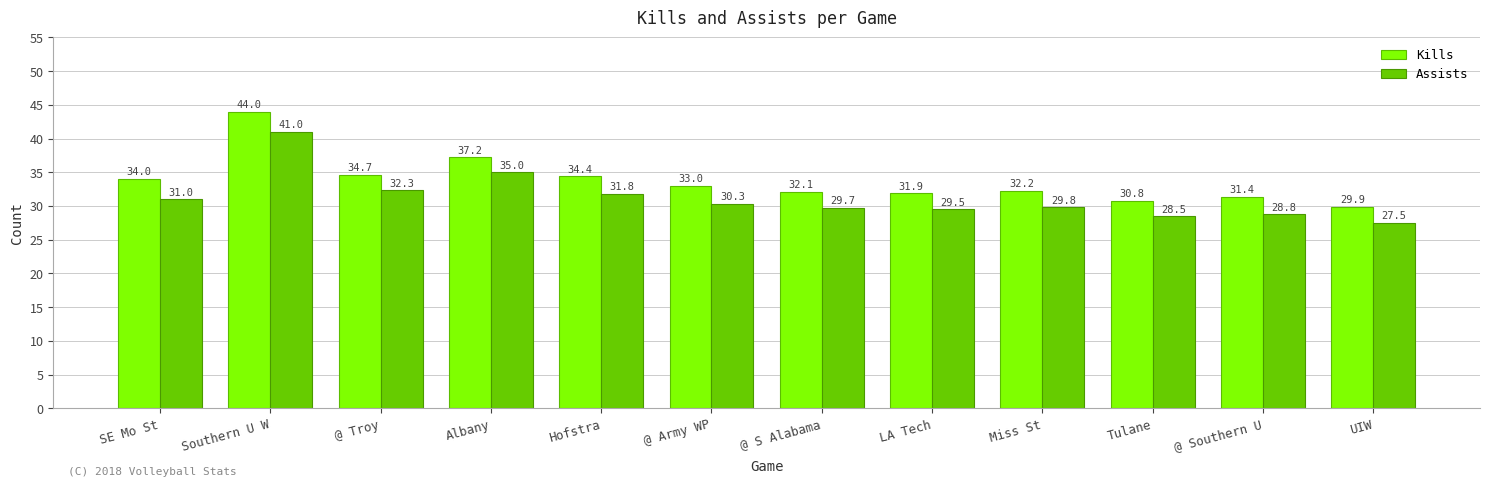

The Assists series shows 29.7 at @ S Alabama. True or false?

True